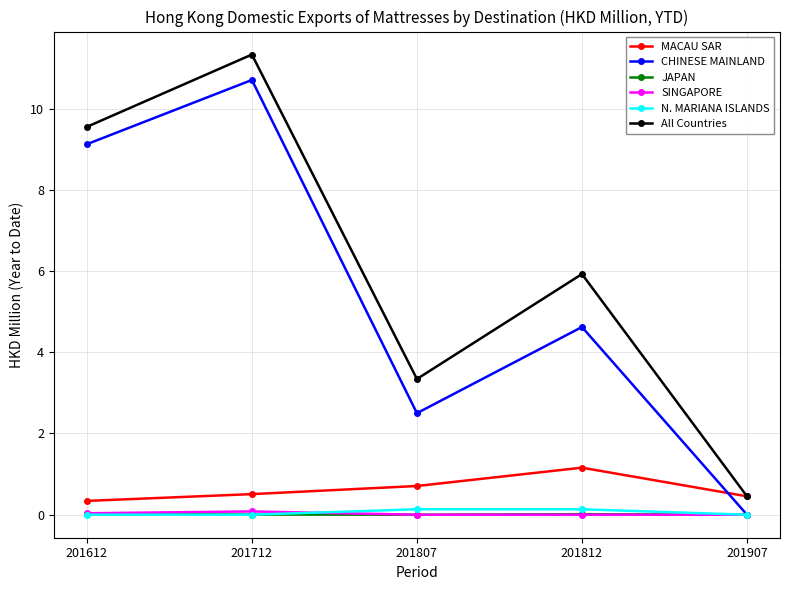

What is the total value across all series at 201812?

11.9